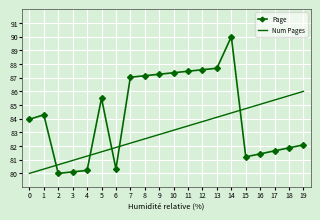

Is it true that Num Pages equals 84.1 at 13?

True